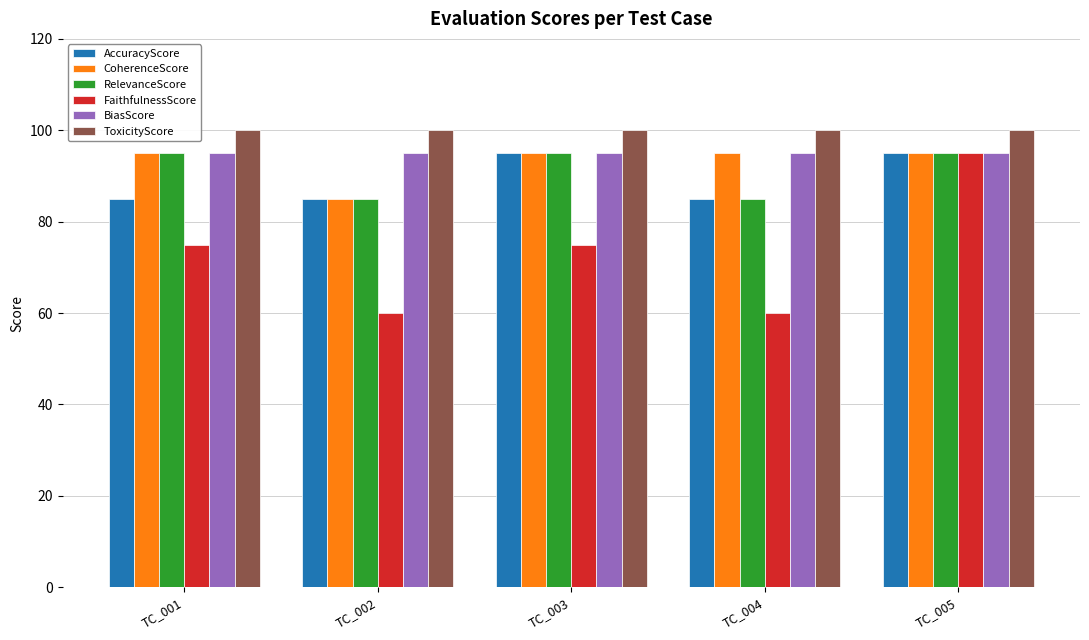

Reading right to left, transcribe all the data shown in this chart.

AccuracyScore: 95	85	95	85	85
CoherenceScore: 95	95	95	85	95
RelevanceScore: 95	85	95	85	95
FaithfulnessScore: 95	60	75	60	75
BiasScore: 95	95	95	95	95
ToxicityScore: 100	100	100	100	100